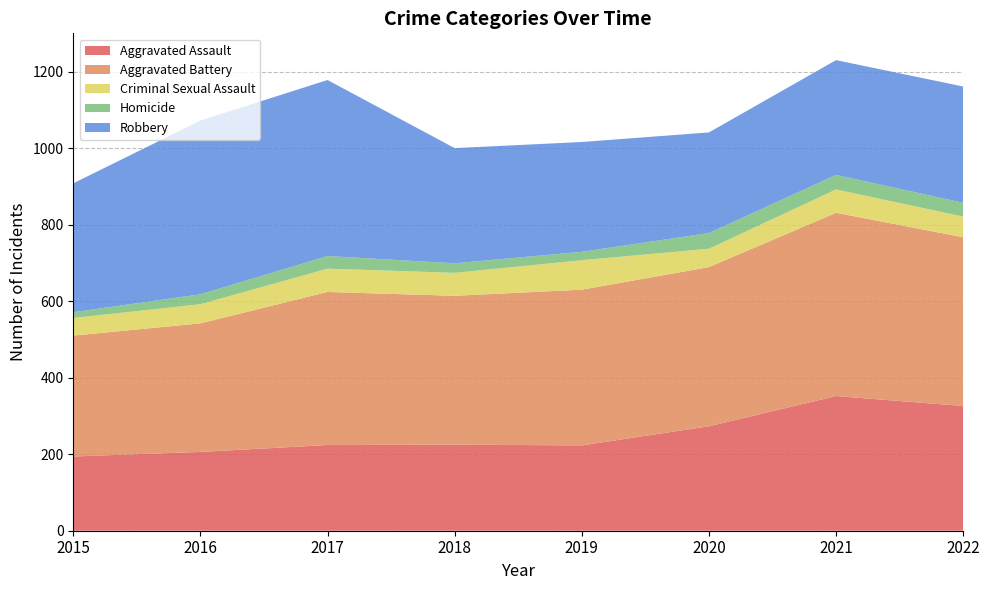

Reading left to right, list all the values displayed in this chart.

Aggravated Assault: 194	206	224	225	223	273	352	326
Aggravated Battery: 316	336	400	389	407	416	479	441
Criminal Sexual Assault: 46	50	61	60	77	48	61	54
Homicide: 15	26	33	25	22	41	38	36
Robbery: 337	454	460	301	287	263	300	304